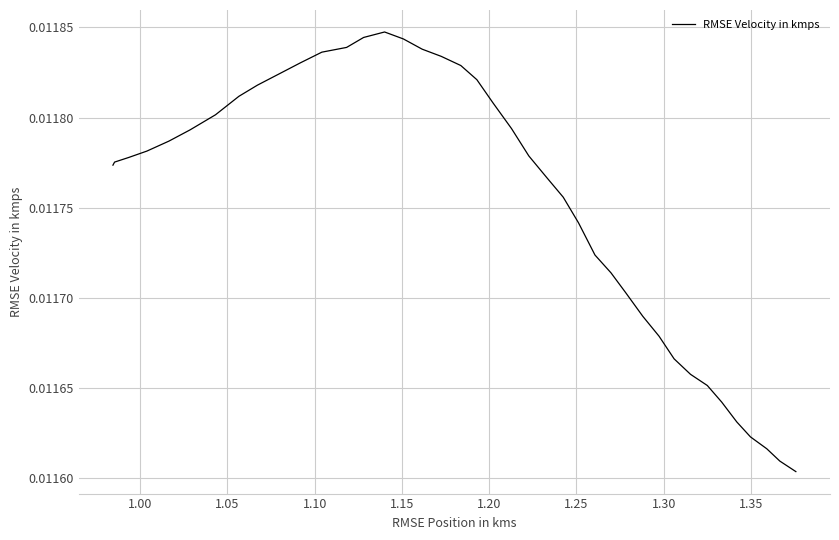

How many lines are shown in the chart?

1